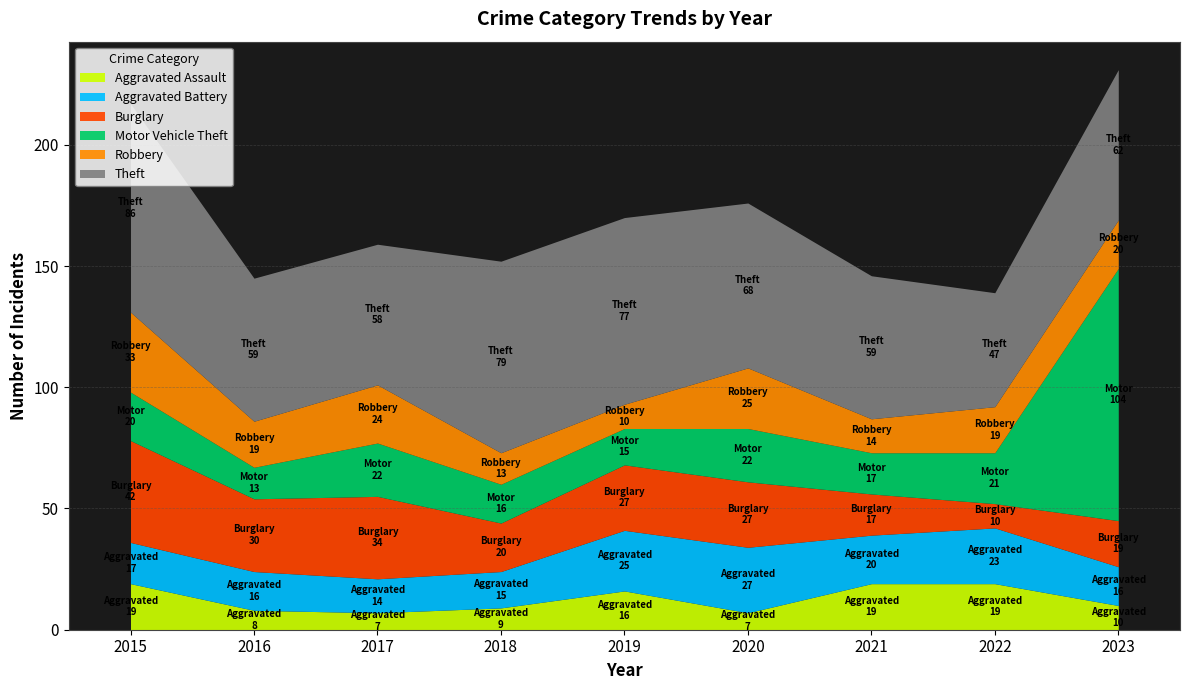

Where is the first local maximum for Burglary?

2017